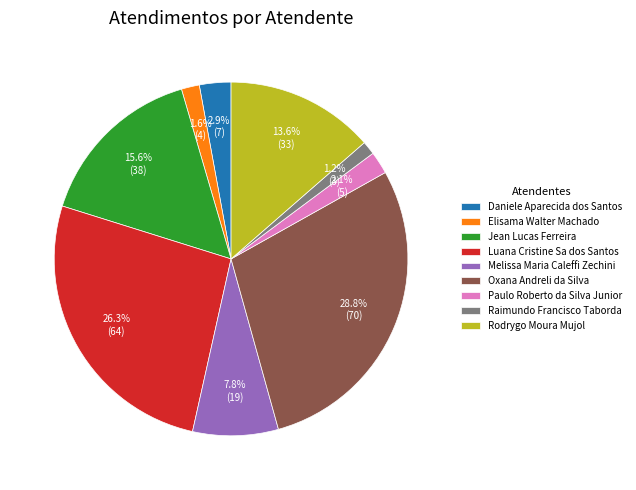

To the nearest percent, what is the combined percentage of Elisama Walter Machado and Rodrygo Moura Mujol?

15%